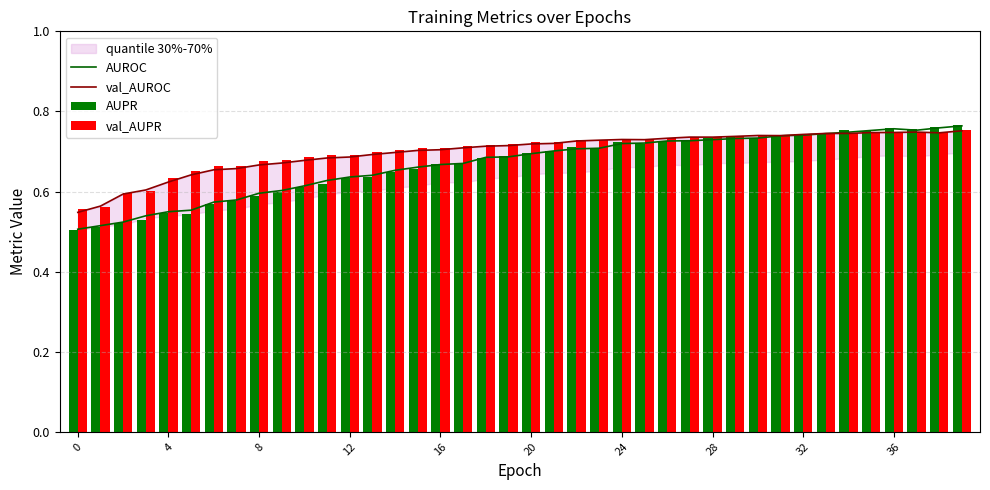

Reading right to left, transcribe all the data shown in this chart.

AUROC: 0.8	0.8	0.8	0.8	0.8	0.7	0.7	0.7	0.7	0.7	0.7	0.7	0.7	0.7	0.7	0.7	0.7	0.7	0.7	0.7	0.7	0.7	0.7	0.7	0.7	0.7	0.6	0.6	0.6	0.6	0.6	0.6	0.6	0.6	0.6	0.5	0.5	0.5	0.5	0.5
val_AUROC: 0.8	0.7	0.7	0.7	0.7	0.7	0.7	0.7	0.7	0.7	0.7	0.7	0.7	0.7	0.7	0.7	0.7	0.7	0.7	0.7	0.7	0.7	0.7	0.7	0.7	0.7	0.7	0.7	0.7	0.7	0.7	0.7	0.7	0.7	0.6	0.6	0.6	0.6	0.6	0.5
AUPR: 0.8	0.8	0.8	0.8	0.8	0.8	0.7	0.7	0.7	0.7	0.7	0.7	0.7	0.7	0.7	0.7	0.7	0.7	0.7	0.7	0.7	0.7	0.7	0.7	0.7	0.6	0.6	0.6	0.6	0.6	0.6	0.6	0.6	0.6	0.5	0.5	0.5	0.5	0.5	0.5
val_AUPR: 0.8	0.7	0.7	0.7	0.7	0.7	0.7	0.7	0.7	0.7	0.7	0.7	0.7	0.7	0.7	0.7	0.7	0.7	0.7	0.7	0.7	0.7	0.7	0.7	0.7	0.7	0.7	0.7	0.7	0.7	0.7	0.7	0.7	0.7	0.7	0.6	0.6	0.6	0.6	0.6